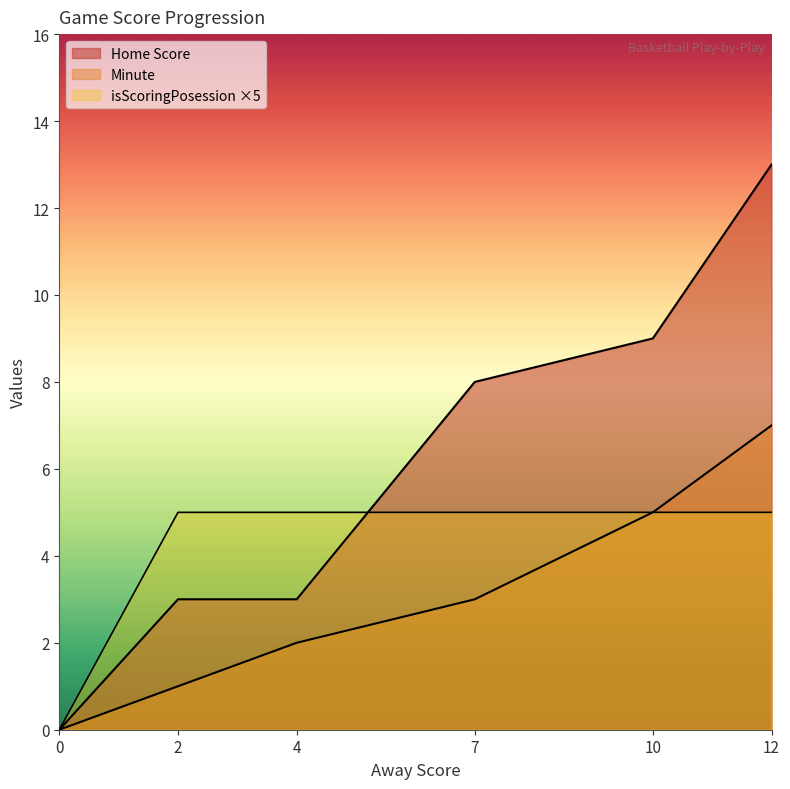

How many lines are shown in the chart?

3